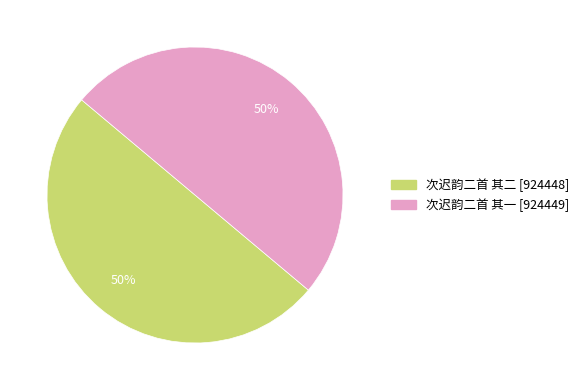

To the nearest percent, what percentage of the pie is 次迟韵二首 其二?

50%